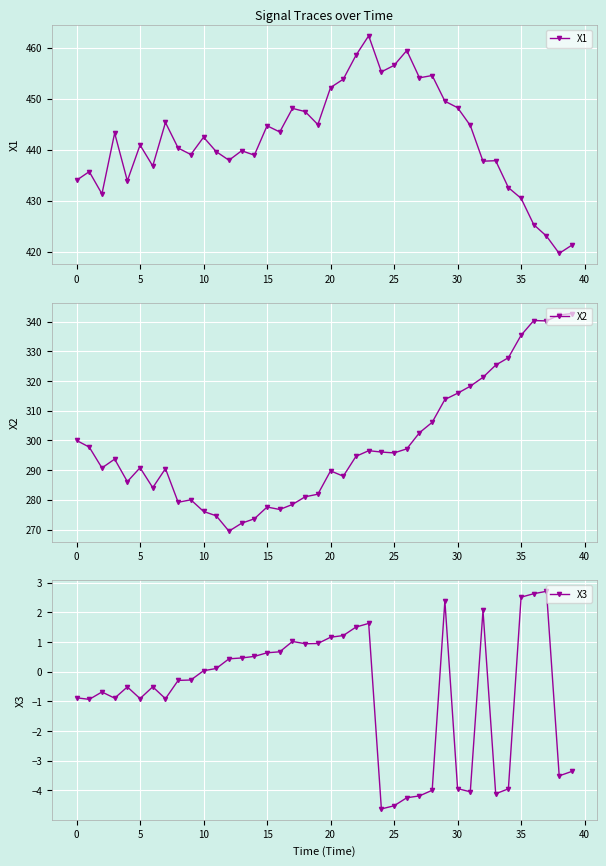

How many interior local valleys does the X2 series have?

9